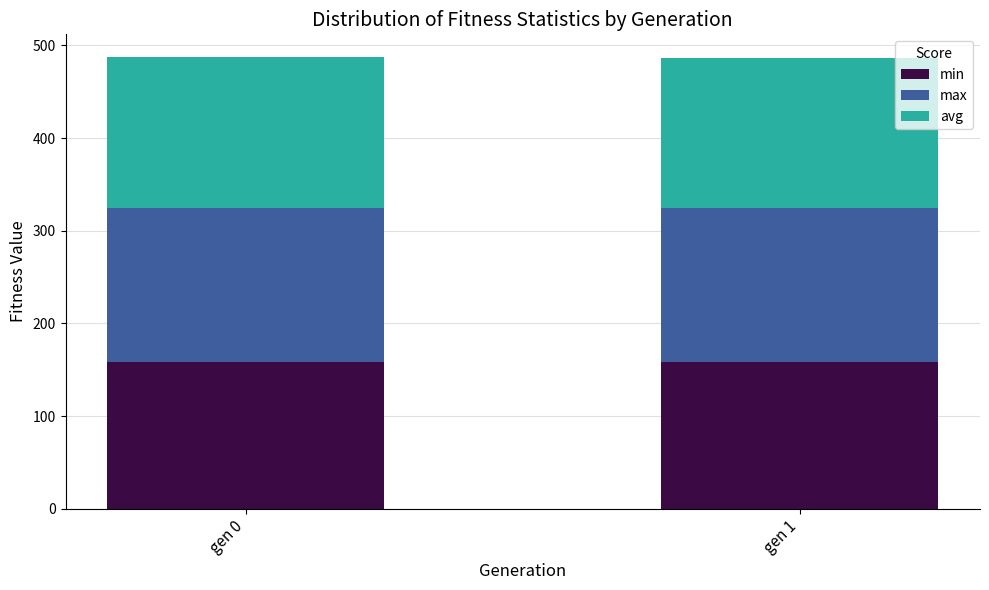

What is the total value across all series at gen 1?

487.0